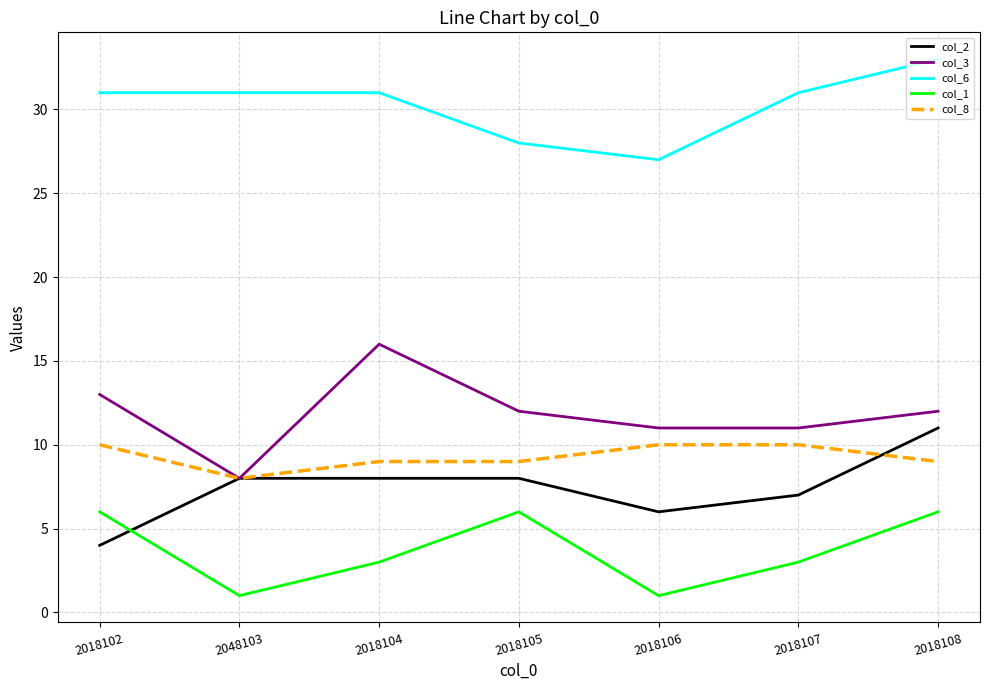

What is the total value across all series at 2018102?

64